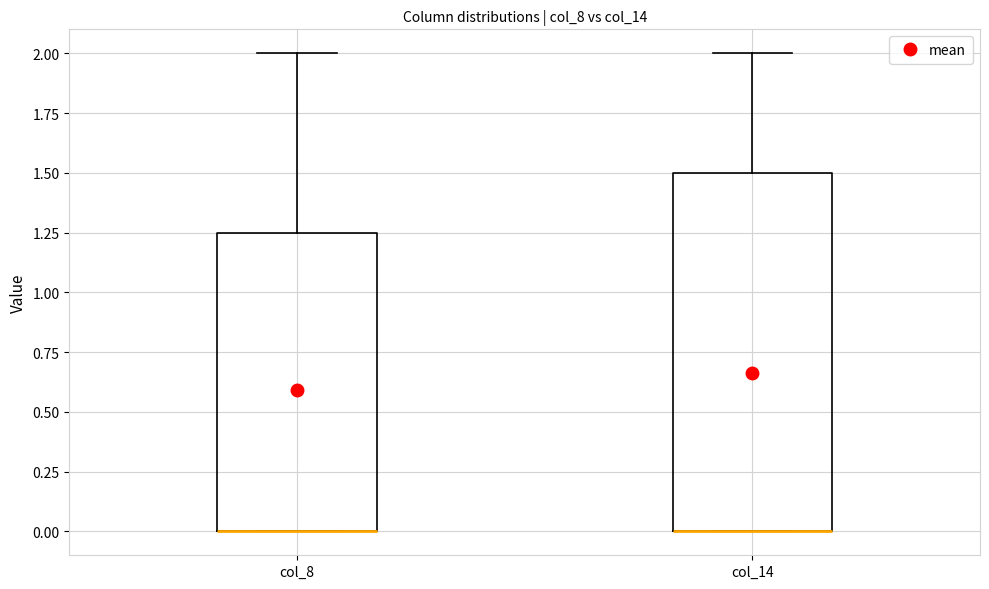

Where does the upper whisker of the box for col_8 end on the y-axis? The values are not printed on the chart, so give them approximately, as read against the axis.

2.00